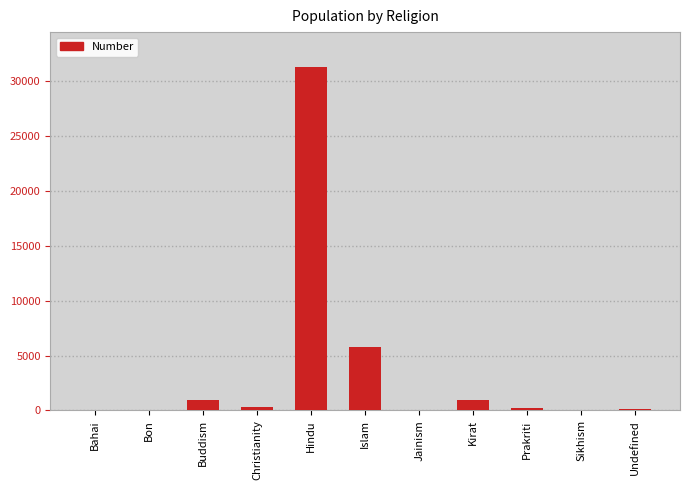

What is the ratio of the value at Hindu to the value at Buddism?

33.2